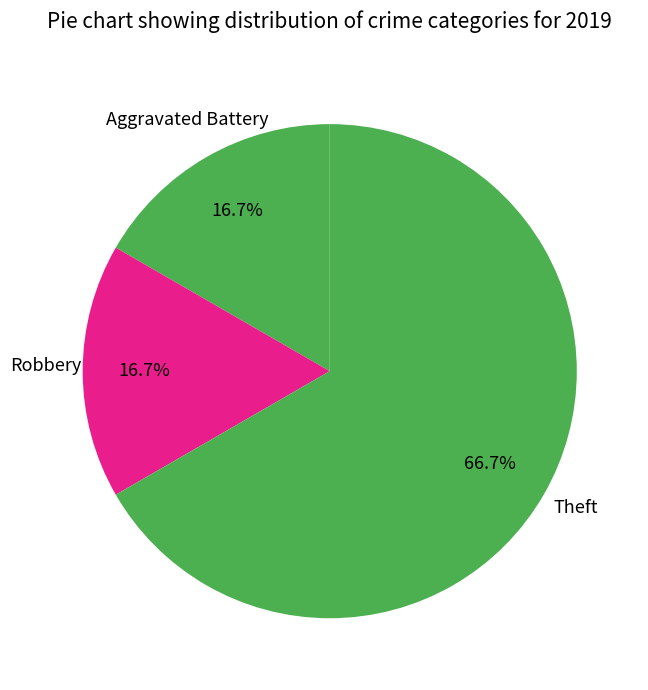

Count the number of slices in the pie.

3